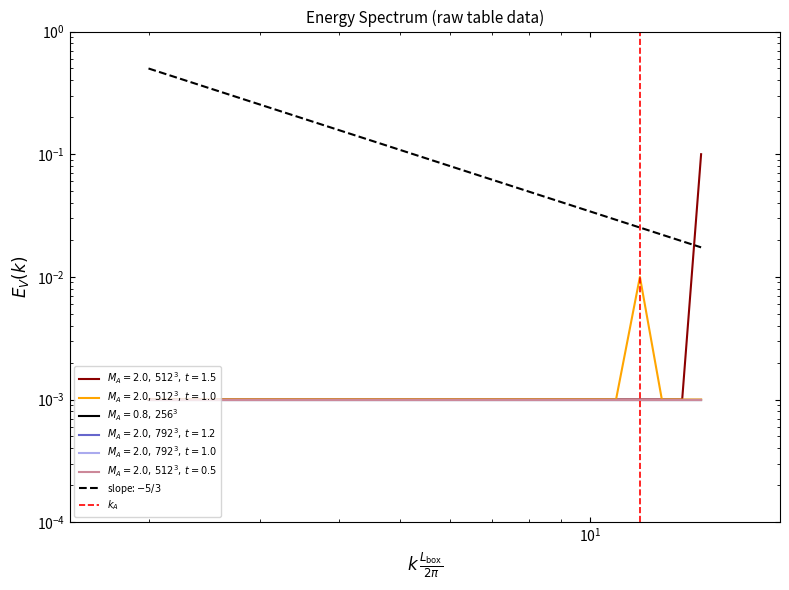

Is the value of slope: $-5/3$ at $\mathdefault{10^{0}}$ greater than the value of $k_A$ at $\mathdefault{10^{-1}}$?

Yes